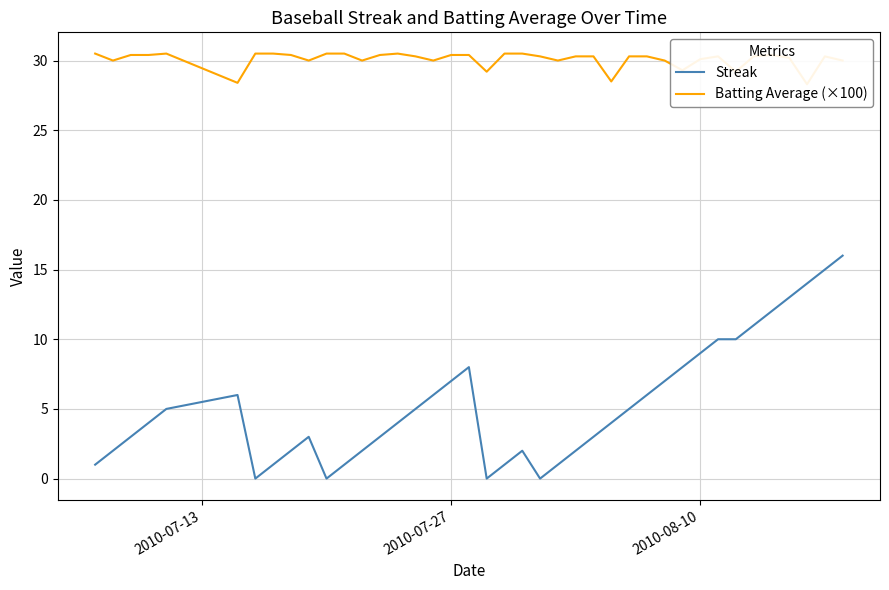

At how many categories does at least one series exceed 18?

40